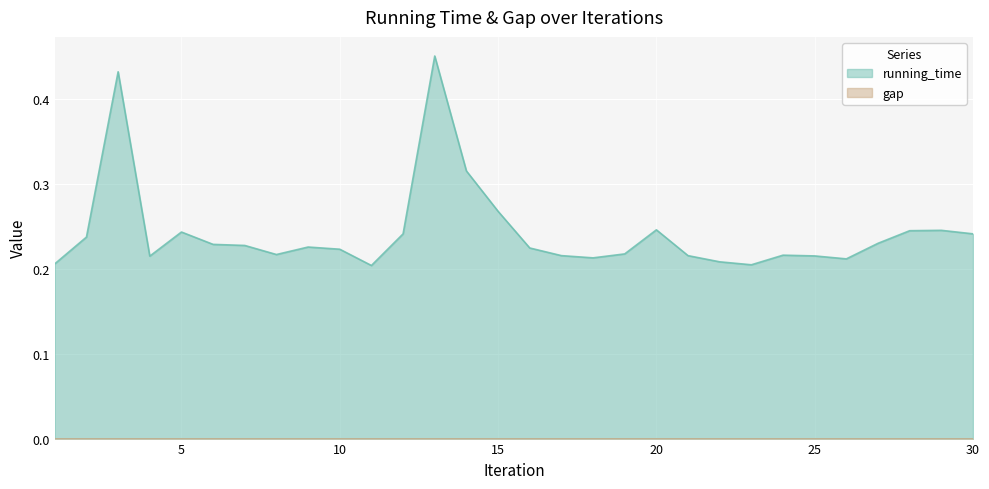

What is the difference between the second highest and minimum values?

0.2